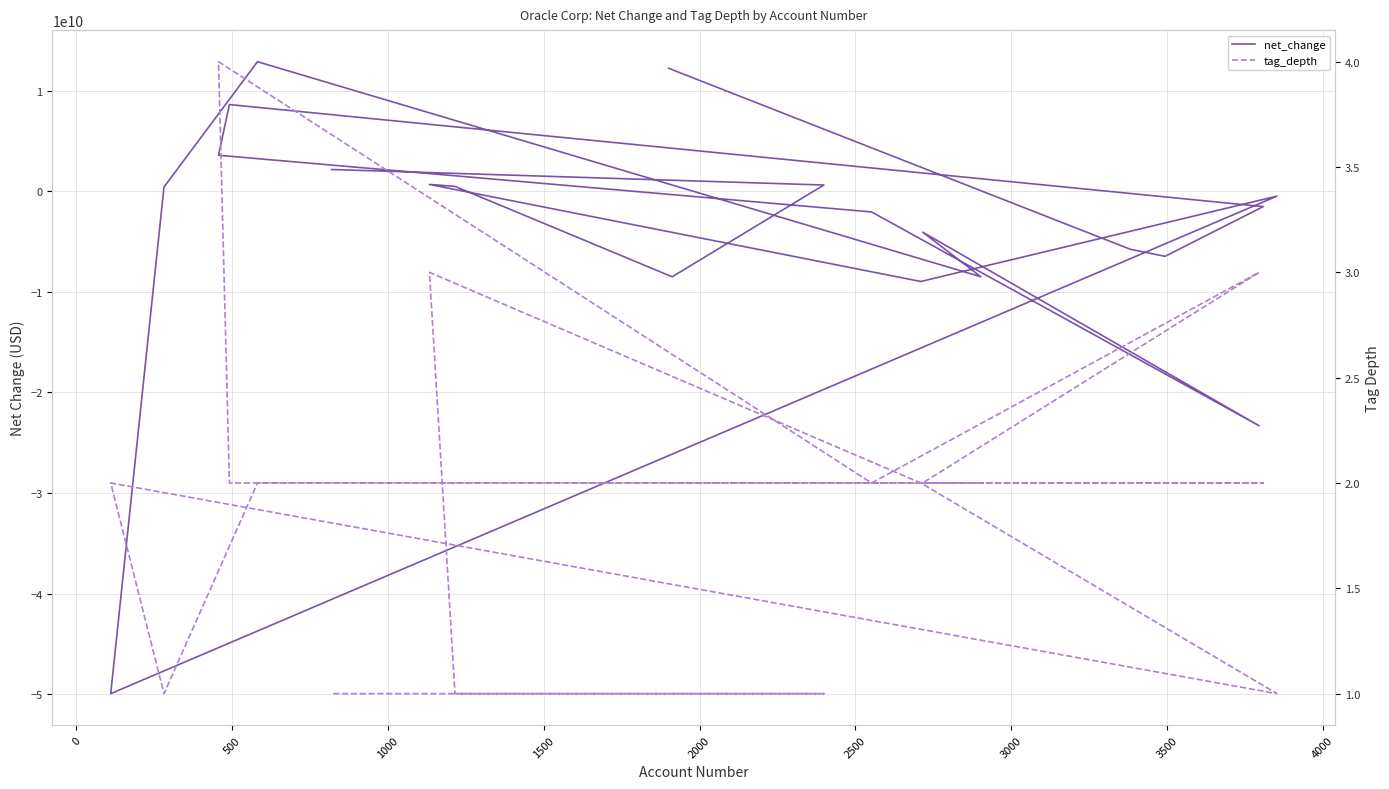

In net_change, how many points are higher than both neighbors (excluding endpoints)?

5